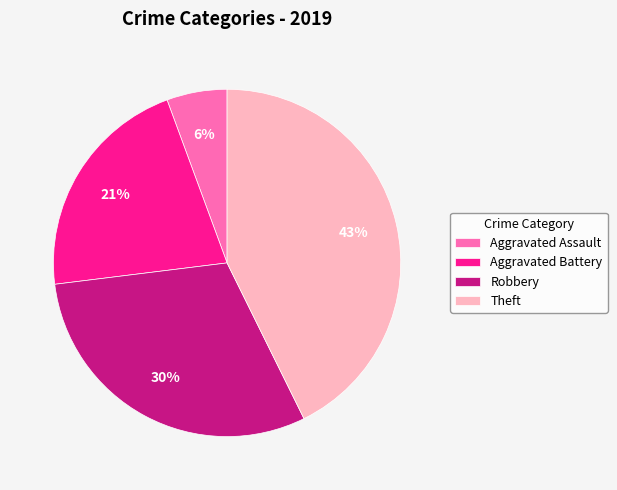

Count the number of slices in the pie.

4